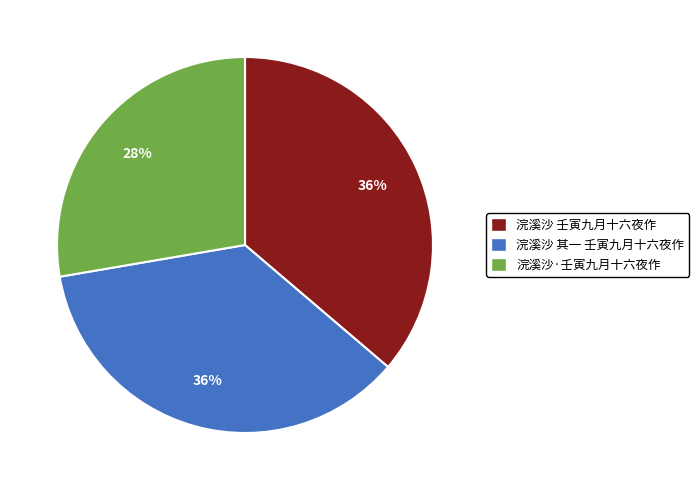

To the nearest percent, what is the combined percentage of 浣溪沙 壬寅九月十六夜作 and 浣溪沙·壬寅九月十六夜作?

64%